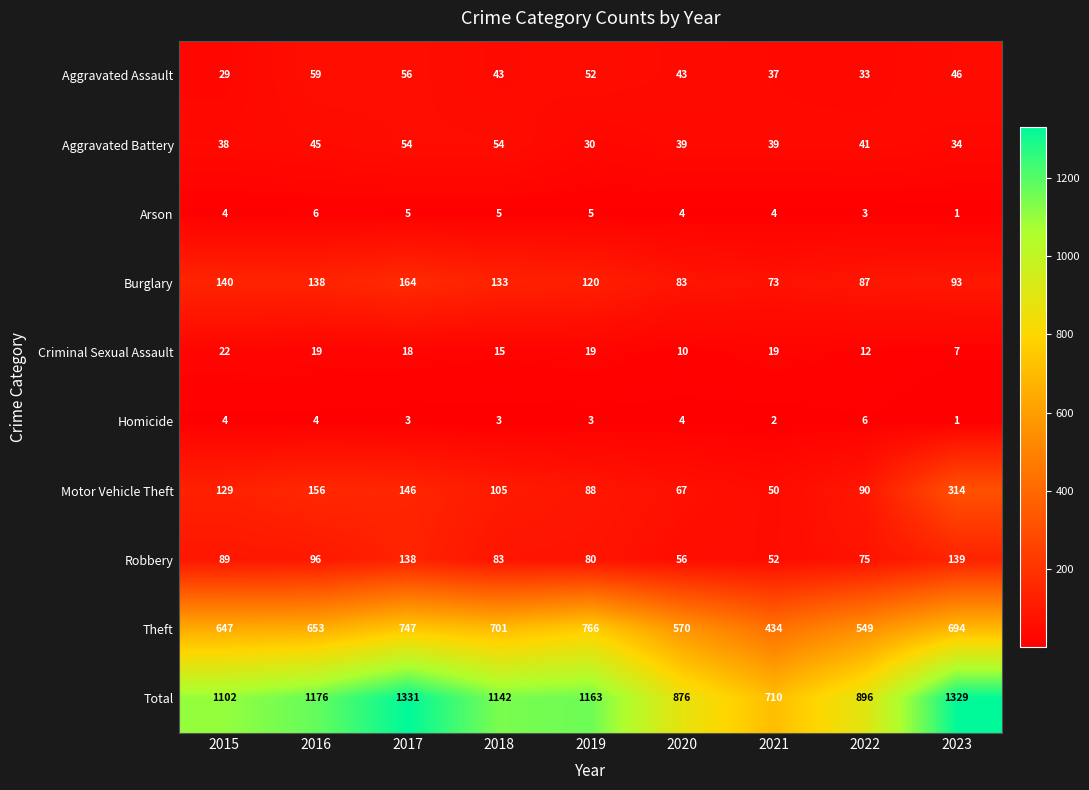

What is the average value of the Homicide series?

3